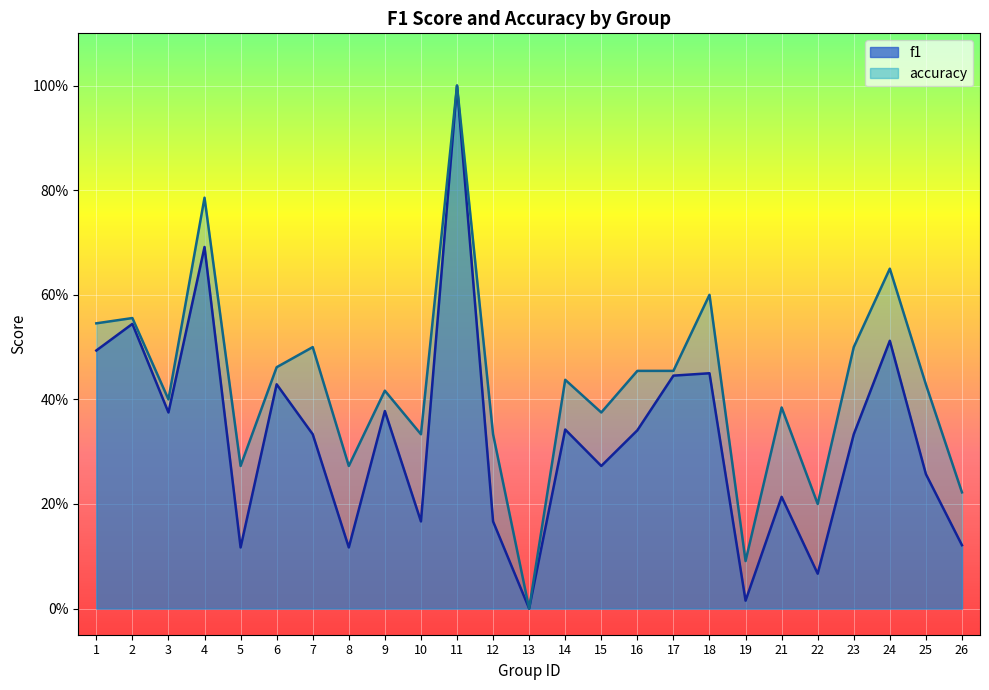

True or false: f1 and accuracy intersect in this chart.

False